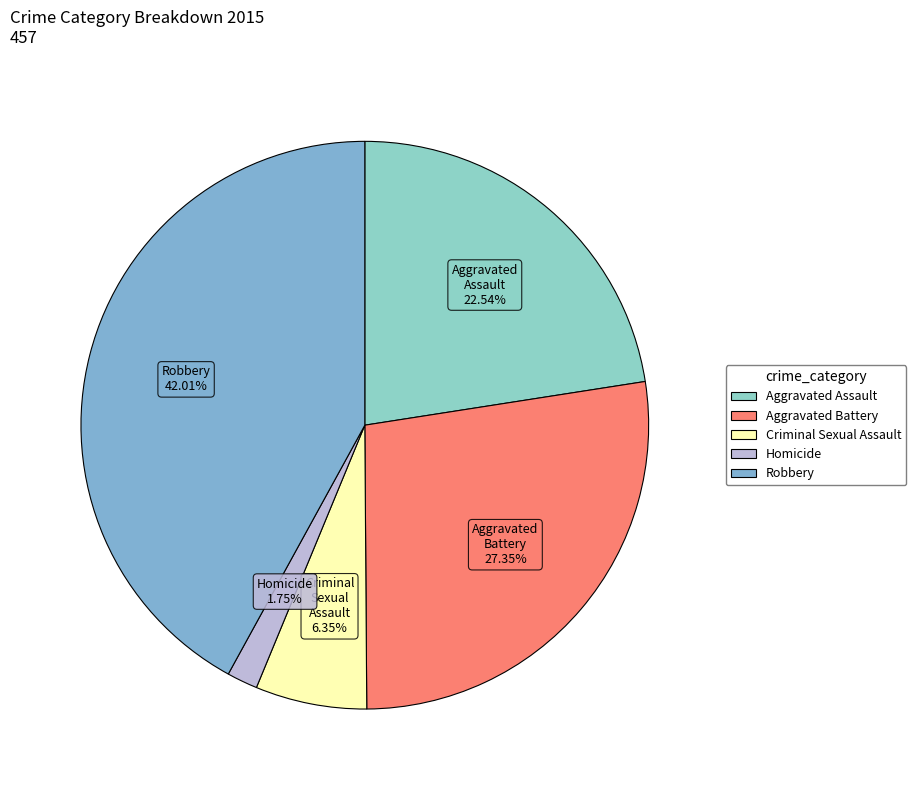

Which has a higher value, Aggravated Battery or Criminal Sexual Assault?

Aggravated Battery